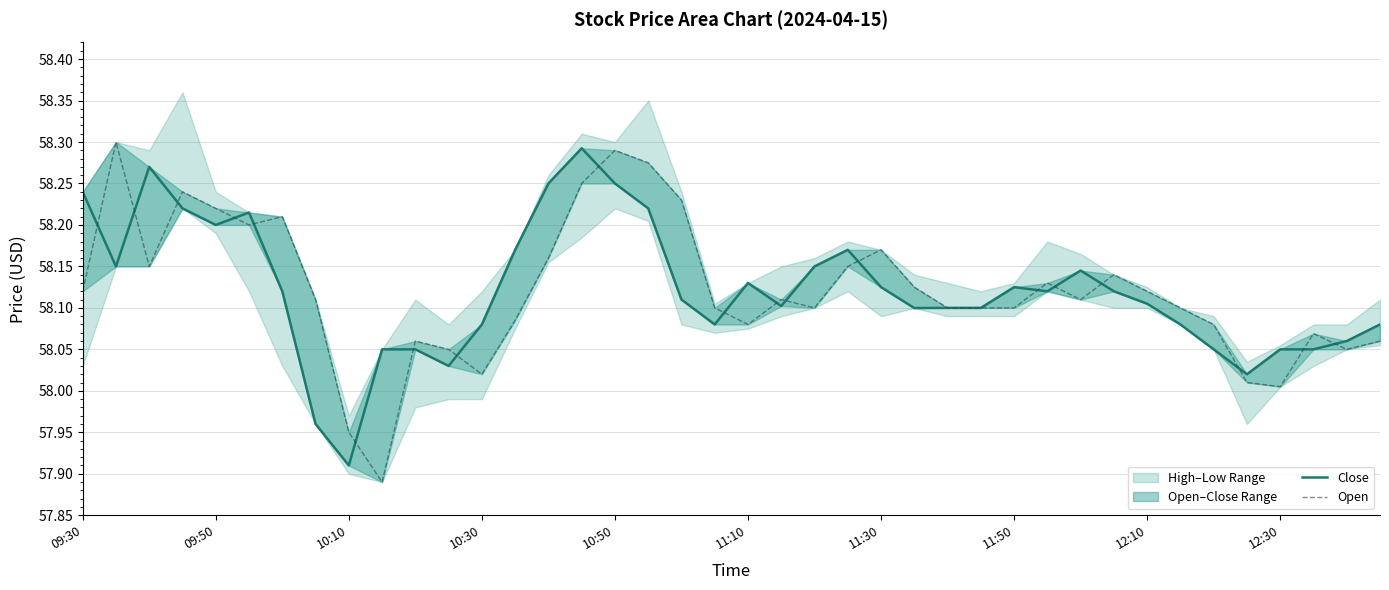

Is the value of Open at 14 greater than the value of Close at 30?

Yes